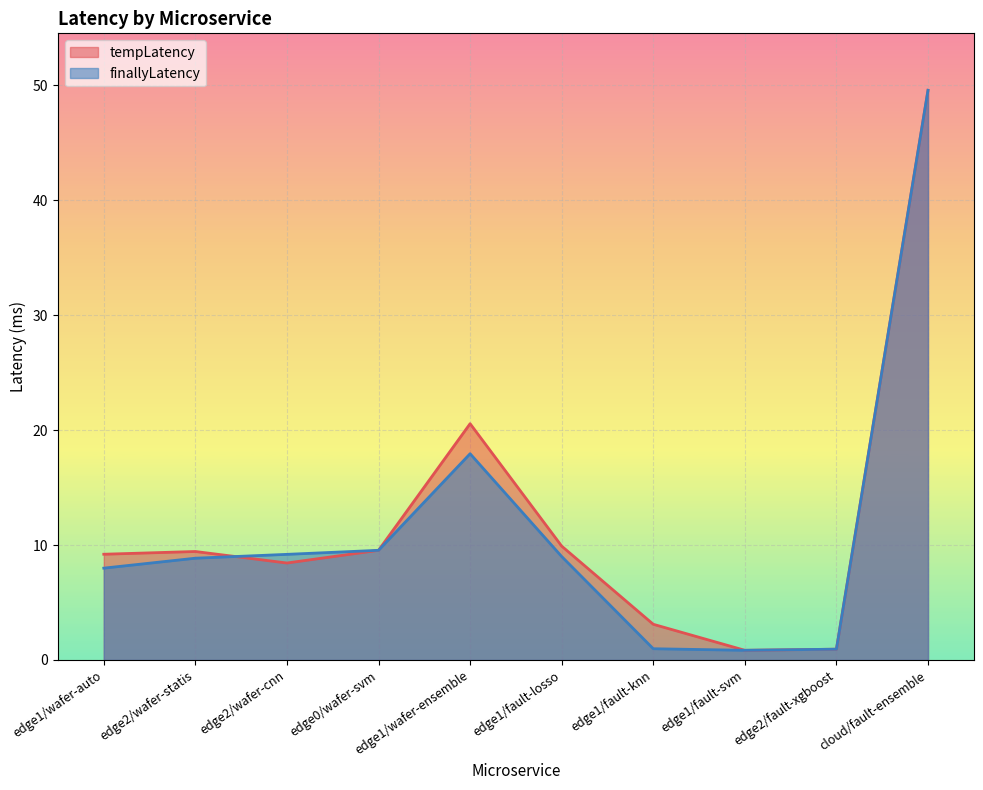

How many intersections are there between finallyLatency and tempLatency?

1